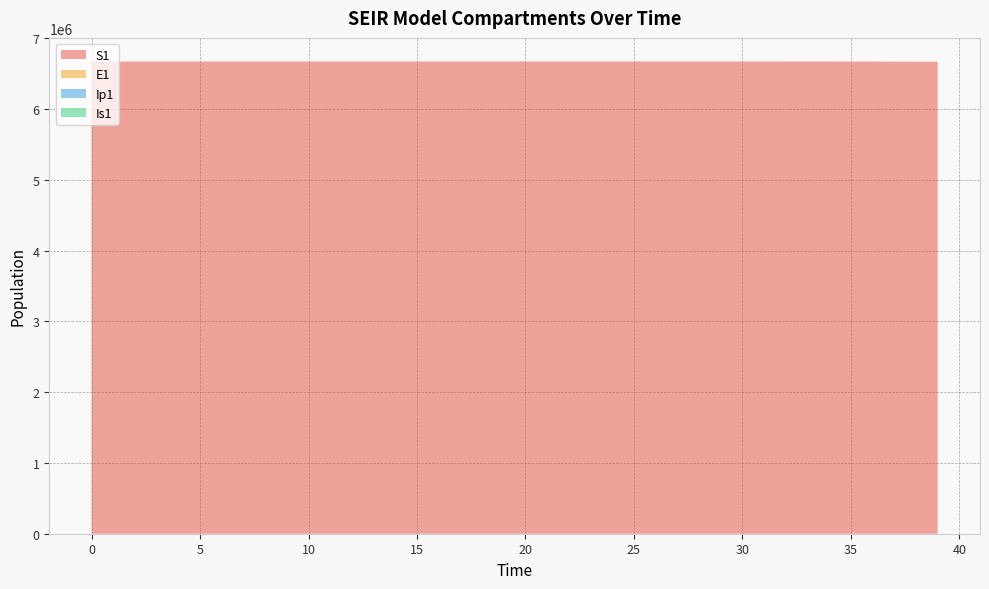

Reading right to left, list all the values displayed in this chart.

S1: 39=6667646.1	38=6668298.9	37=6668827.7	36=6669256.1	35=6669603.1	34=6669884.2	33=6670111.9	32=6670296.4	31=6670445.8	30=6670566.8	29=6670664.8	28=6670744.2	27=6670808.5	26=6670860.6	25=6670902.8	24=6670937.0	23=6670964.7	22=6670987.1	21=6671005.2	20=6671020.0	19=6671031.9	18=6671041.5	17=6671049.3	16=6671055.7	15=6671060.8	14=6671065.0	13=6671068.3	12=6671071.0	11=6671073.2	10=6671075.0	9=6671076.5	8=6671077.7	7=6671078.6	6=6671079.4	5=6671080.0	4=6671080.5	3=6671081.0	2=6671081.3	1=6671081.6	0=6671082.0
E1: 39=1496.2	38=1212.0	37=981.8	36=795.3	35=644.2	34=521.8	33=422.7	32=342.4	31=277.3	30=224.6	29=182.0	28=147.4	27=119.4	26=96.7	25=78.3	24=63.4	23=51.4	22=41.6	21=33.7	20=27.3	19=22.1	18=17.9	17=14.5	16=11.8	15=9.5	14=7.7	13=6.2	12=5.1	11=4.1	10=3.3	9=2.7	8=2.2	7=1.8	6=1.4	5=1.1	4=0.9	3=0.7	2=0.5	1=0.3	0=0.0
Ip1: 39=233.0	38=188.7	37=152.9	36=123.8	35=100.3	34=81.3	33=65.8	32=53.3	31=43.2	30=35.0	29=28.3	28=22.9	27=18.6	26=15.1	25=12.2	24=9.9	23=8.0	22=6.5	21=5.2	20=4.3	19=3.4	18=2.8	17=2.3	16=1.8	15=1.5	14=1.2	13=1.0	12=0.8	11=0.6	10=0.5	9=0.4	8=0.3	7=0.3	6=0.2	5=0.2	4=0.1	3=0.1	2=0.1	1=0.0	0=0.0
Is1: 39=538.2	38=436.0	37=353.1	36=286.1	35=231.7	34=187.7	33=152.0	32=123.1	31=99.7	30=80.8	29=65.4	28=53.0	27=42.9	26=34.8	25=28.2	24=22.8	23=18.5	22=15.0	21=12.1	20=9.8	19=8.0	18=6.5	17=5.2	16=4.2	15=3.4	14=2.8	13=2.3	12=1.9	11=1.5	10=1.3	9=1.0	8=0.9	7=0.8	6=0.7	5=0.6	4=0.6	3=0.6	2=0.7	1=0.8	0=1.0